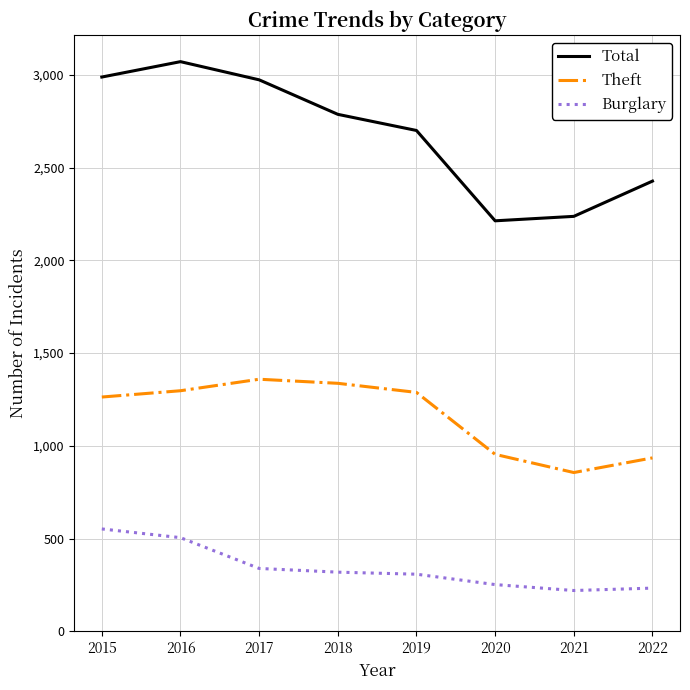

At which label is Burglary closest to 386?

2017